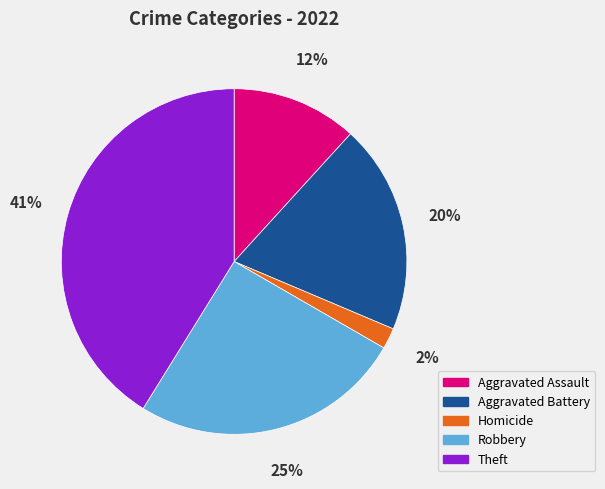

To the nearest percent, what percentage of the pie is Theft?

41%